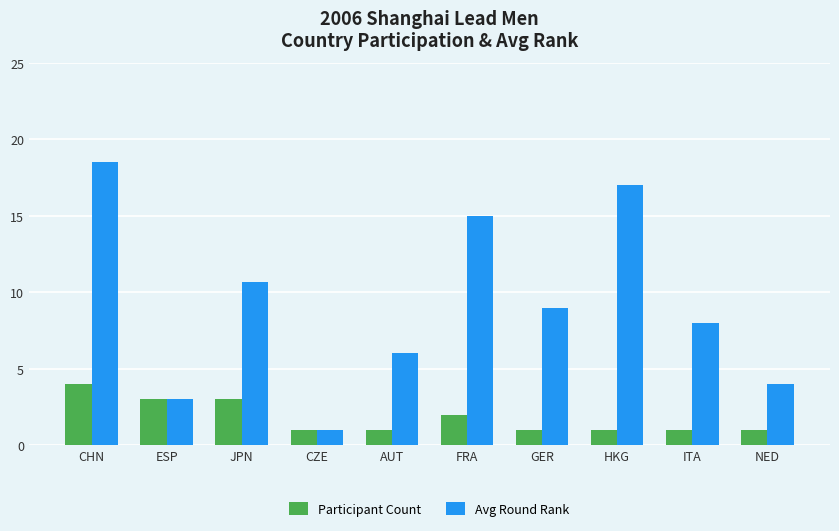

Read the Participant Count value at FRA.

2.0